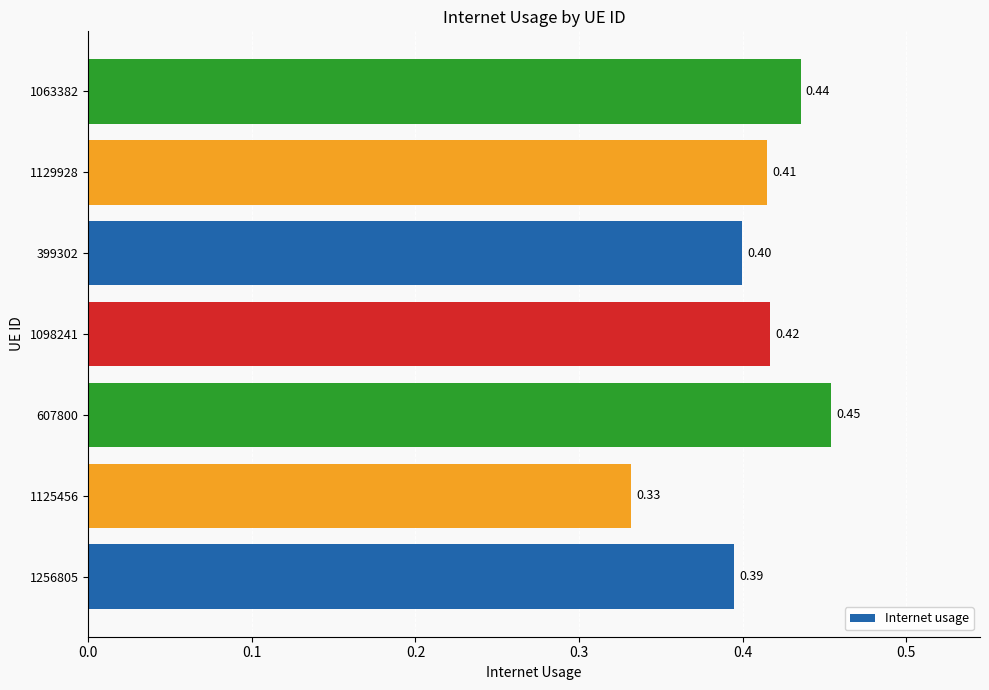

Are the bars grouped side by side (vs. stacked)?

No